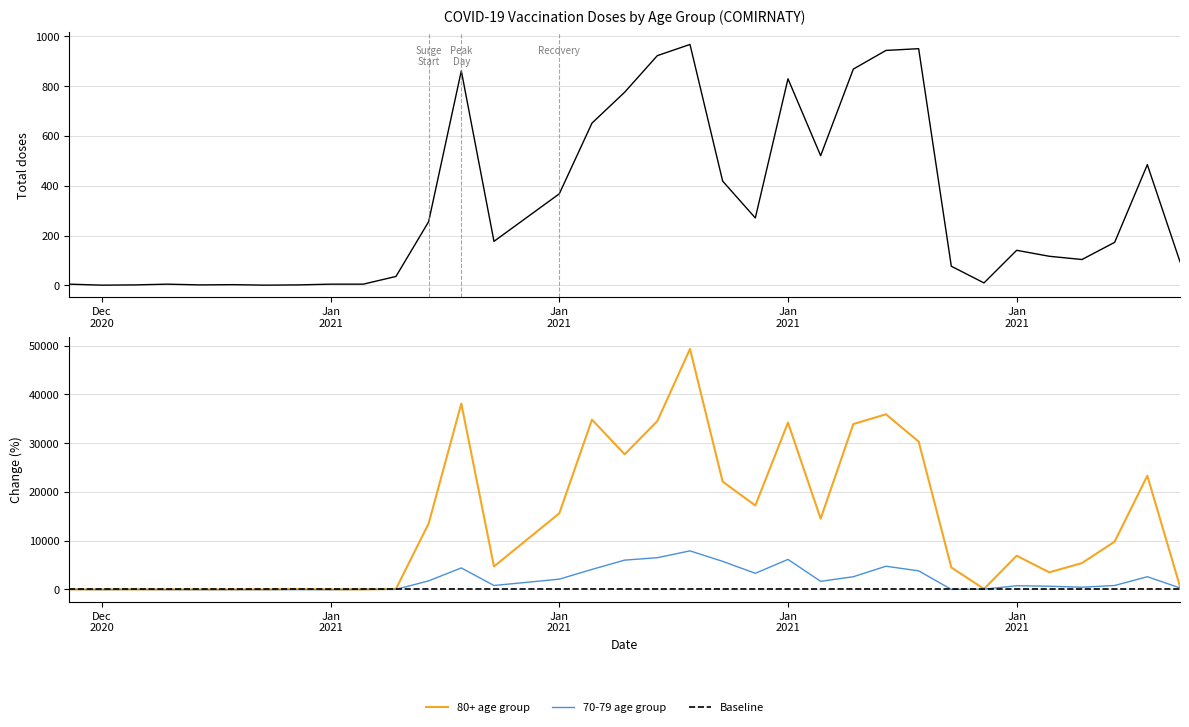

At which category is the sum across all series the highest?

15.01.2021